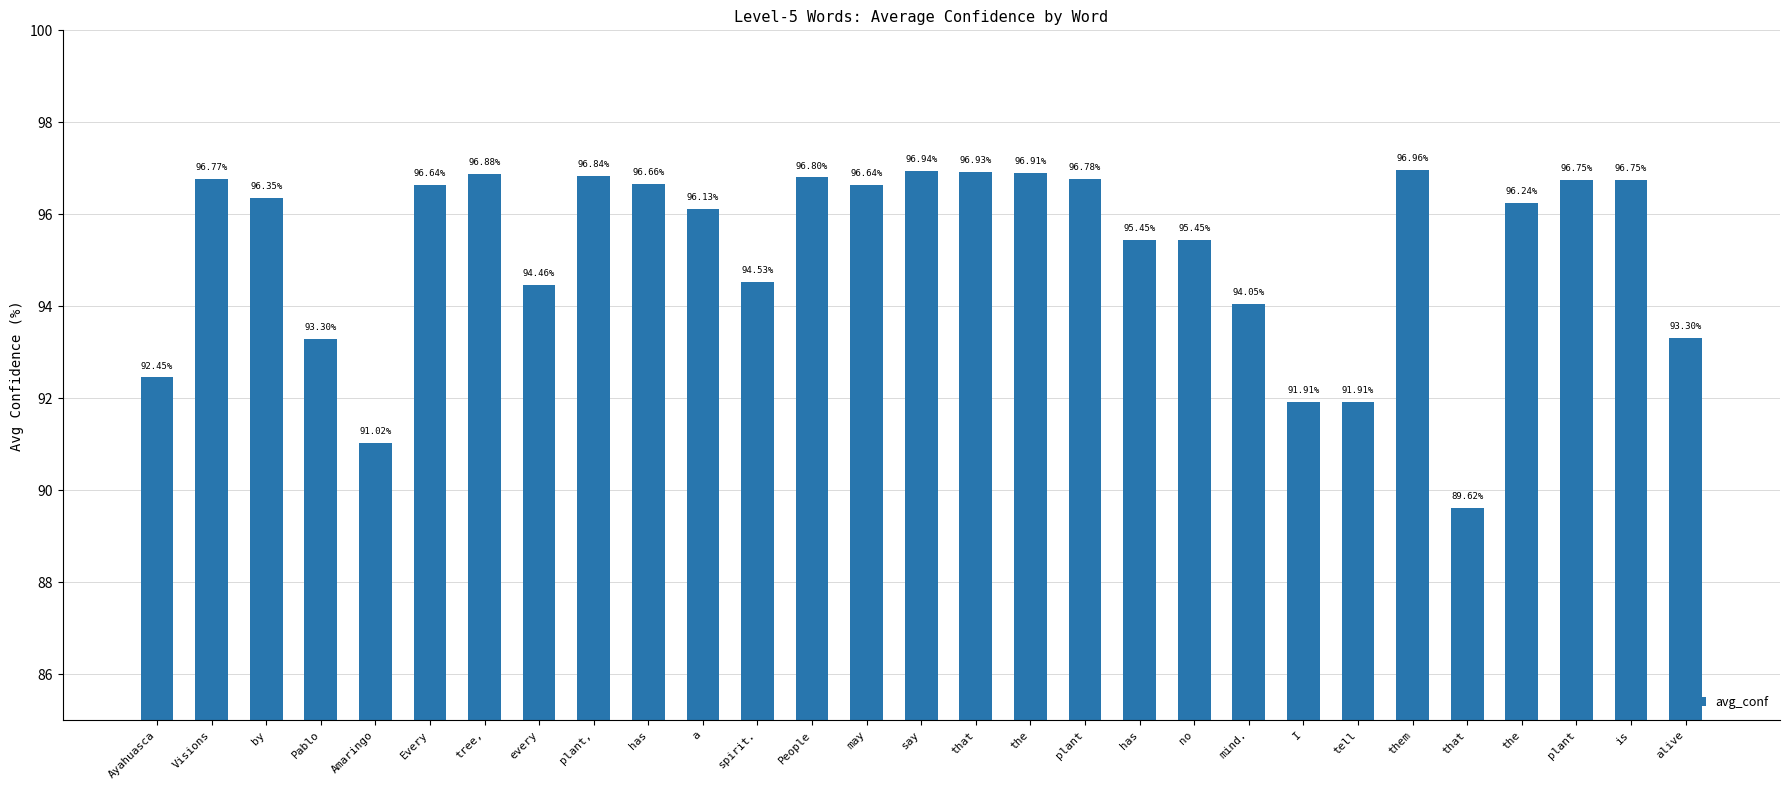

How many bars are there in total?

29